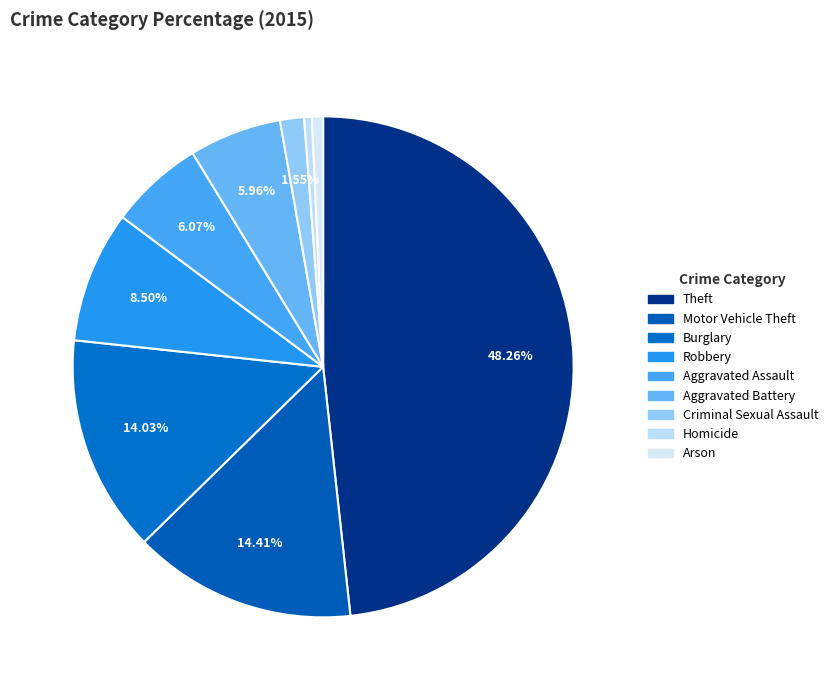

How many segments does this pie chart have?

9